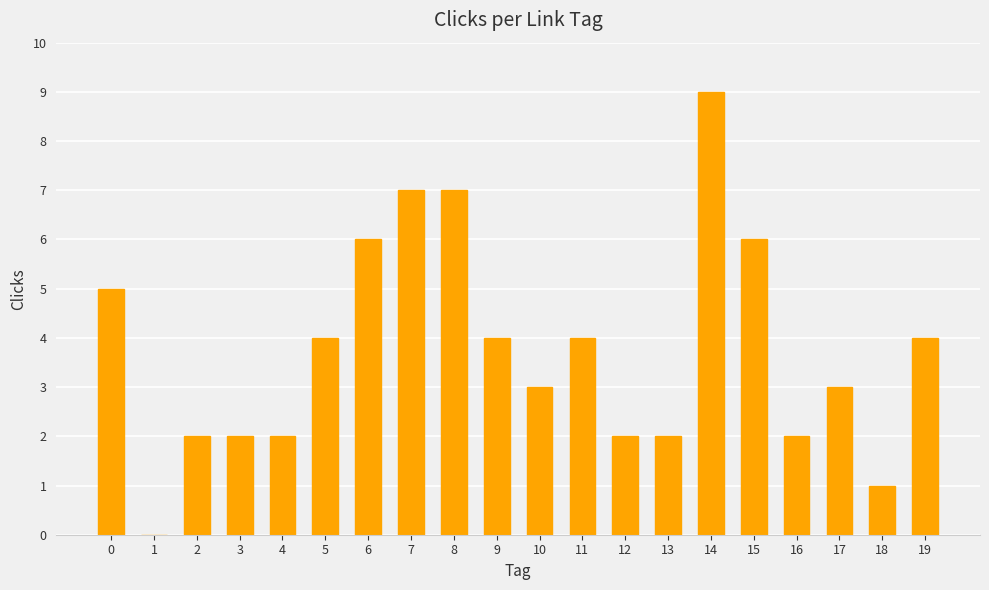

How many values are between 2 and 6?

15